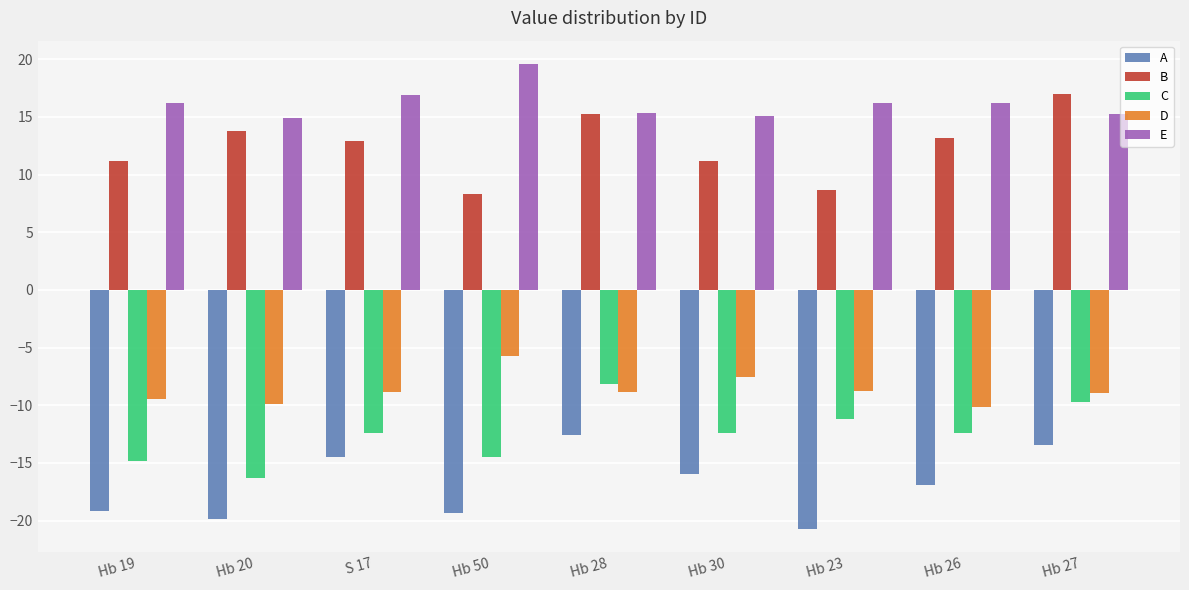

What are all the series names shown in the legend?

A, B, C, D, E